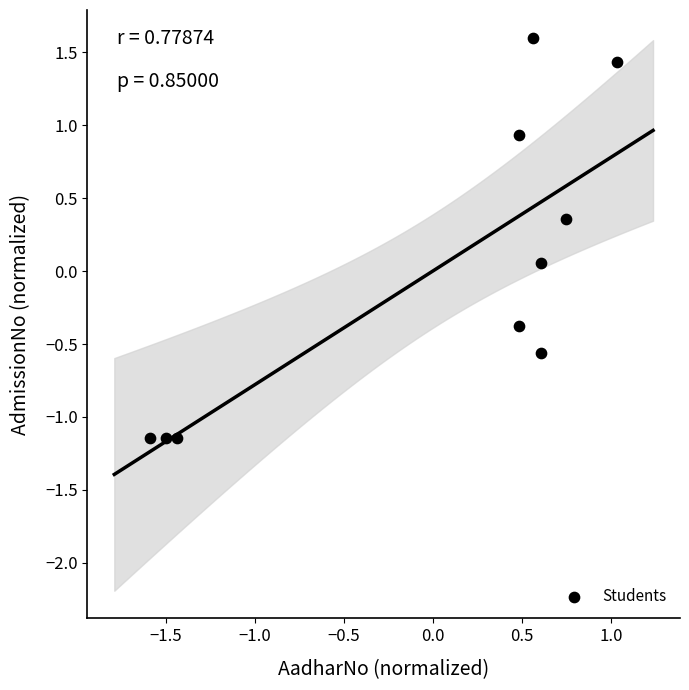

What is the range of X values (max minus min)?

2.6